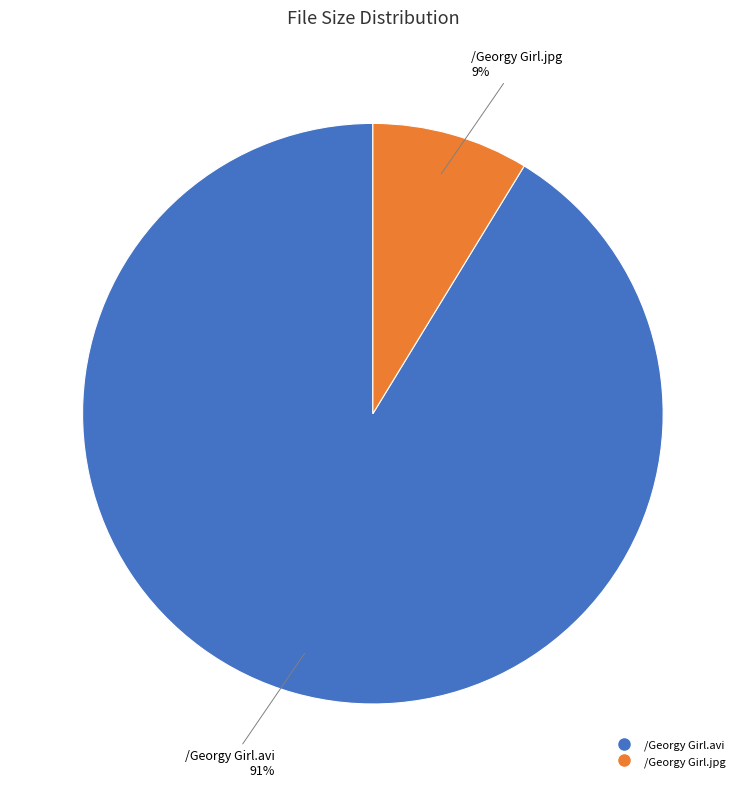

Is there a majority slice in this chart?

Yes